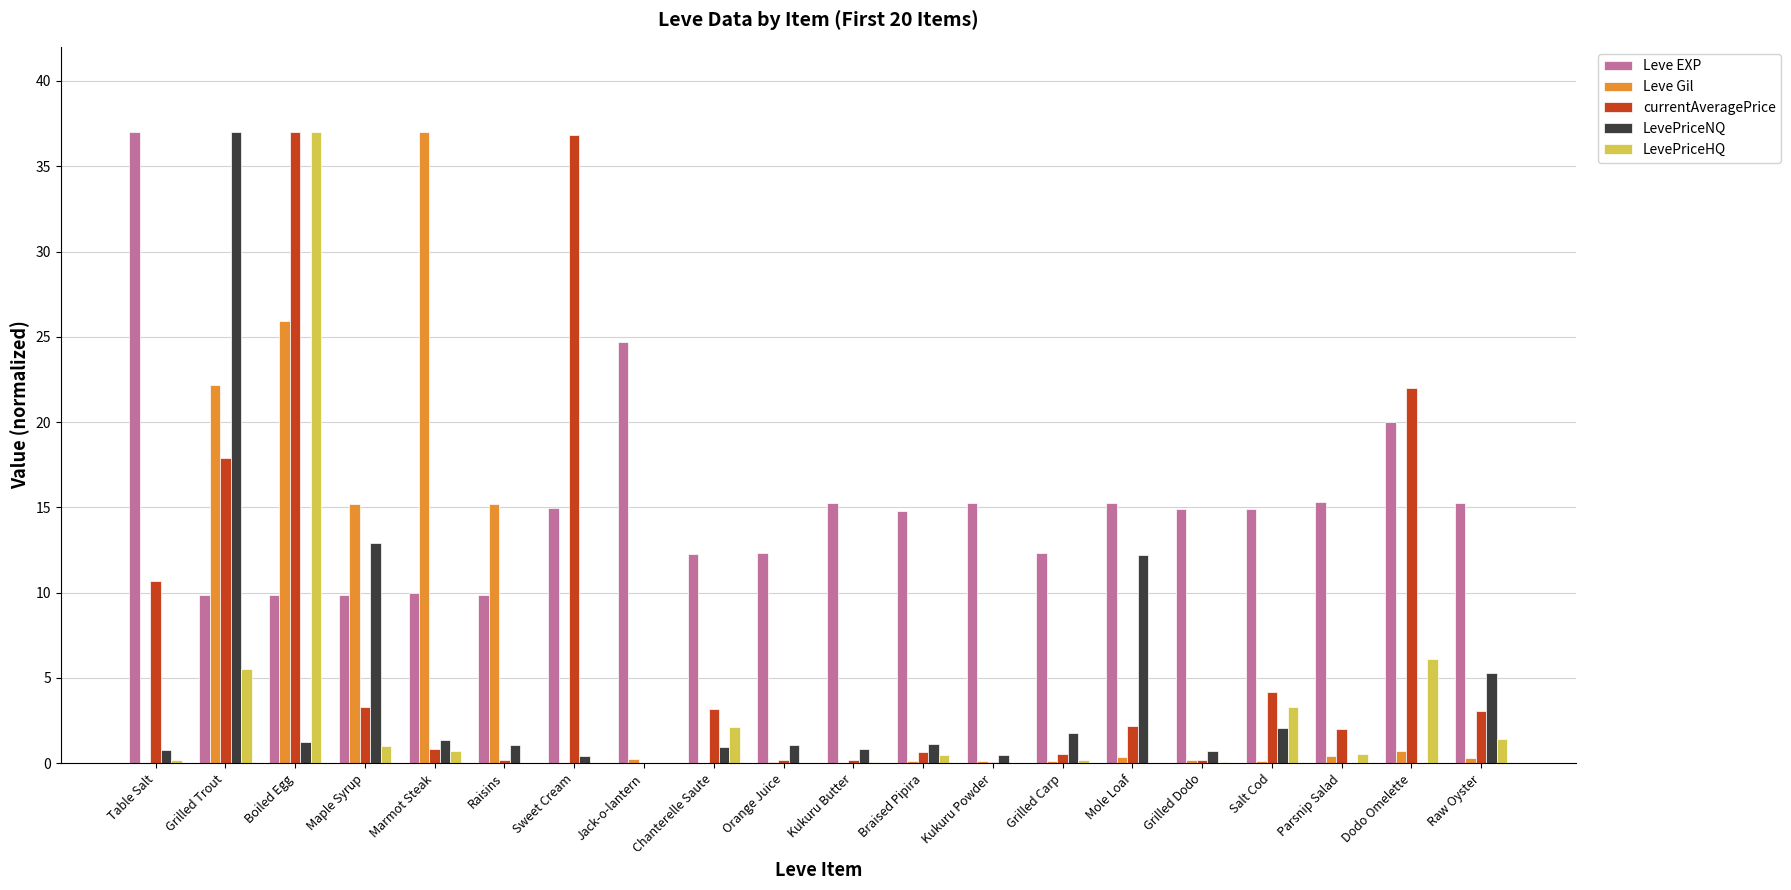

What is the sum of the Leve EXP values at Salt Cod and Raw Oyster?

30.1